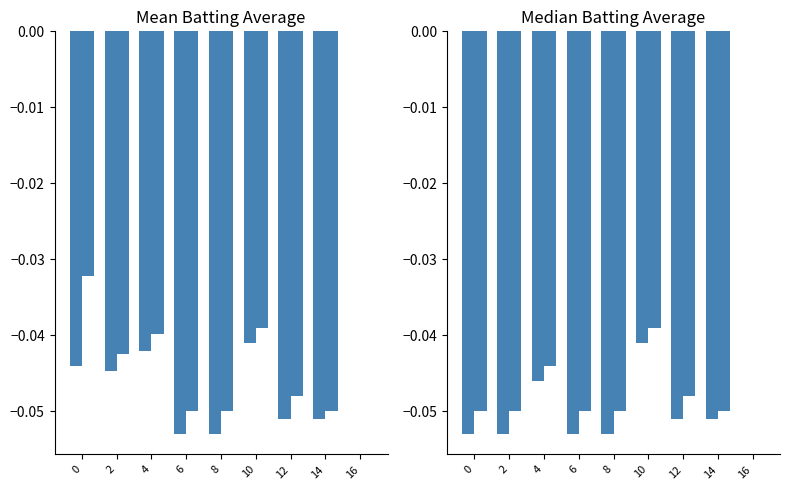

Reading left to right, transcribe all the data shown in this chart.

Batting Average1: -0.1	-0.1	-0.0	-0.1	-0.1	-0.0	-0.1	-0.1	0.0
Batting Average2: -0.0	-0.0	-0.0	-0.0	-0.0	-0.0	-0.0	-0.0	0.0